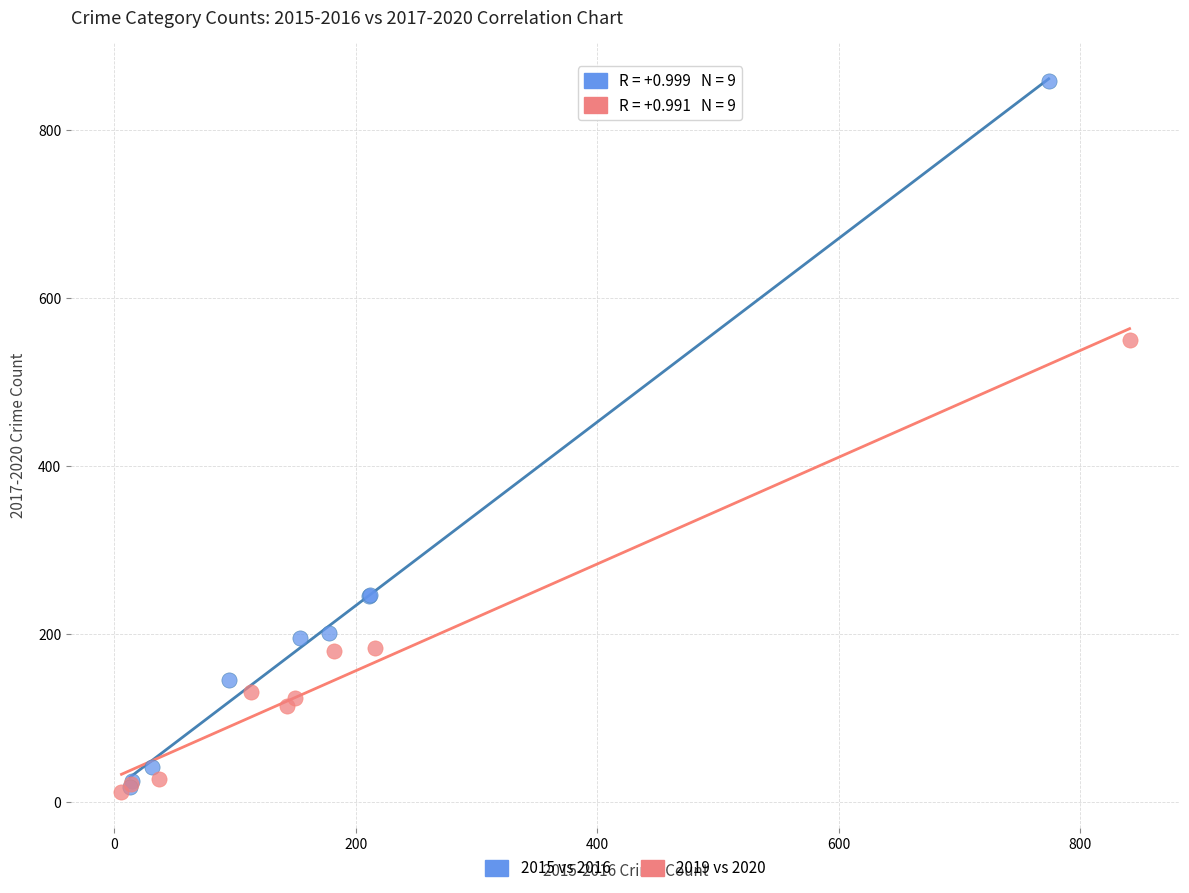

Which series contains the highest Y value?

2015 vs 2016